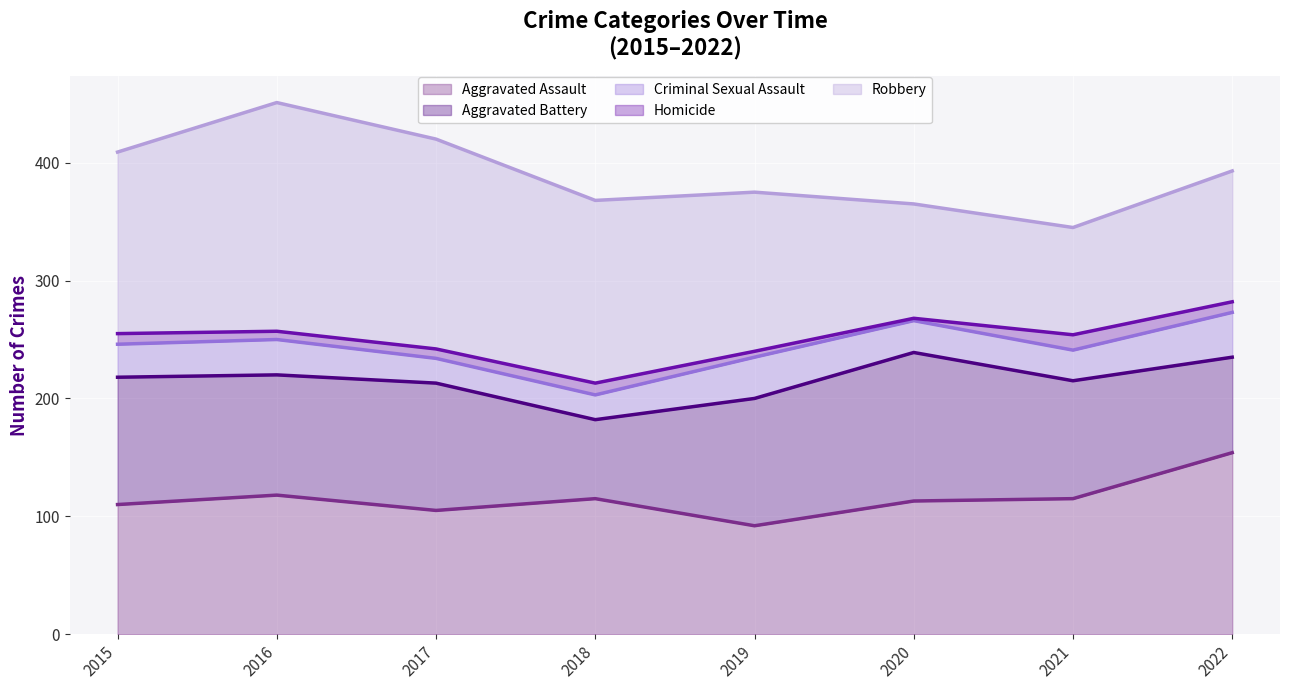

List the labels in order of Robbery value, smallest first.

2021, 2020, 2022, 2019, 2015, 2018, 2017, 2016